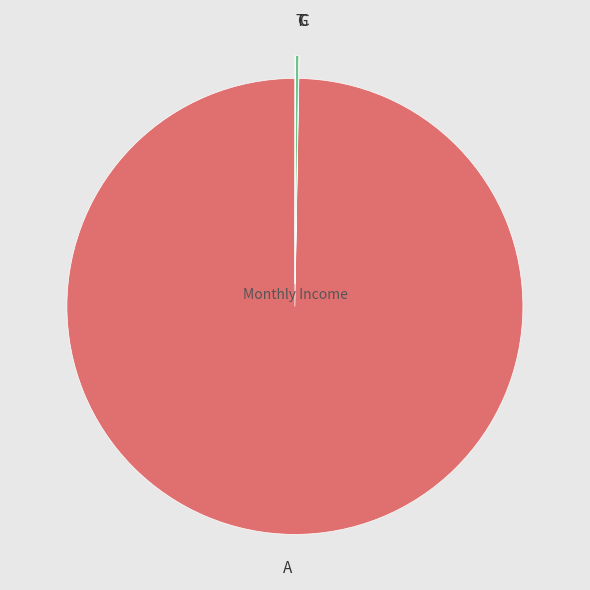

Which category accounts for the majority?

A